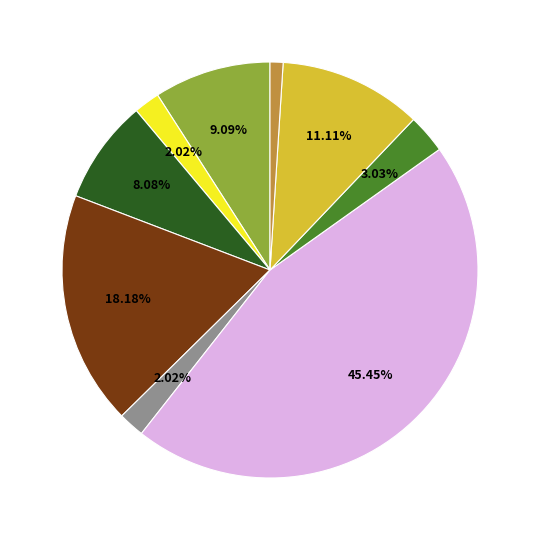

Does any single category account for the majority?

No